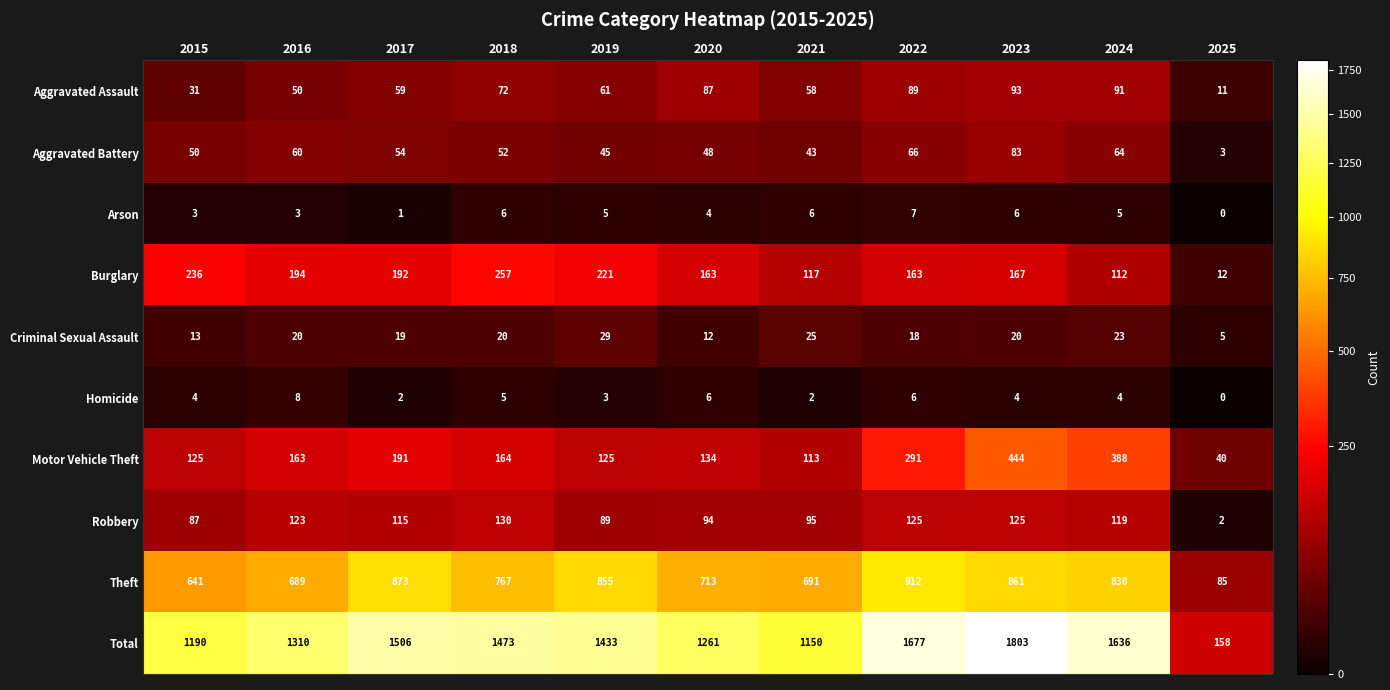

Rank the series by their maximum value, from lowest to highest.

Arson, Homicide, Criminal Sexual Assault, Aggravated Battery, Aggravated Assault, Robbery, Burglary, Motor Vehicle Theft, Theft, Total